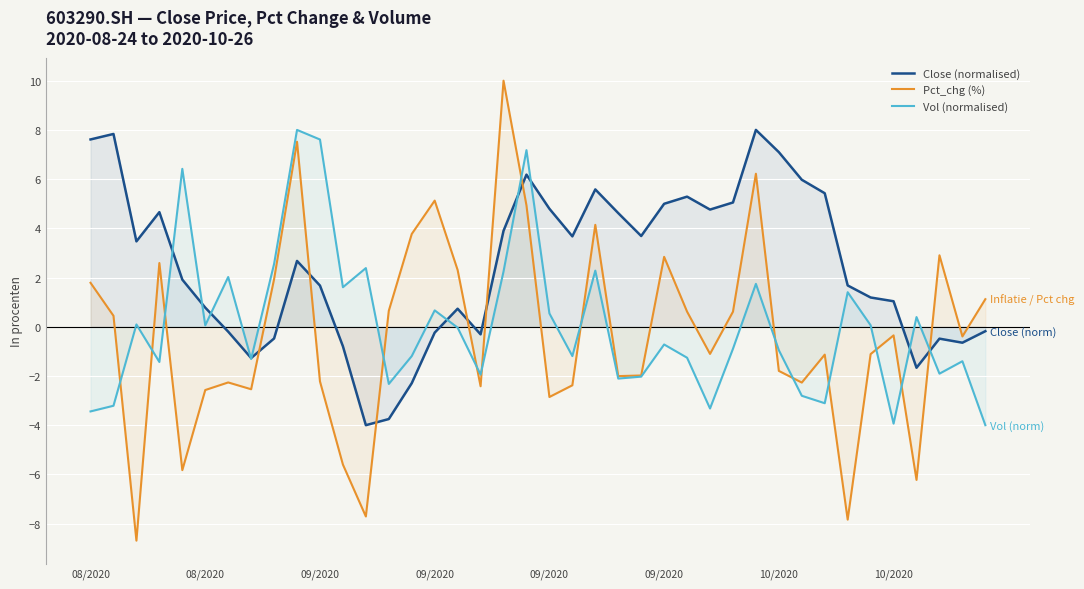

How many interior local valleys does the Close (normalised) series have?

9